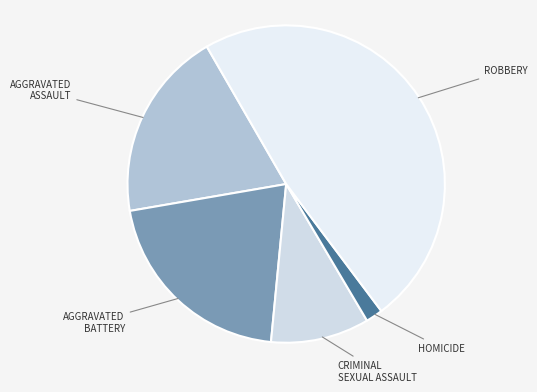

Does any single category account for the majority?

No